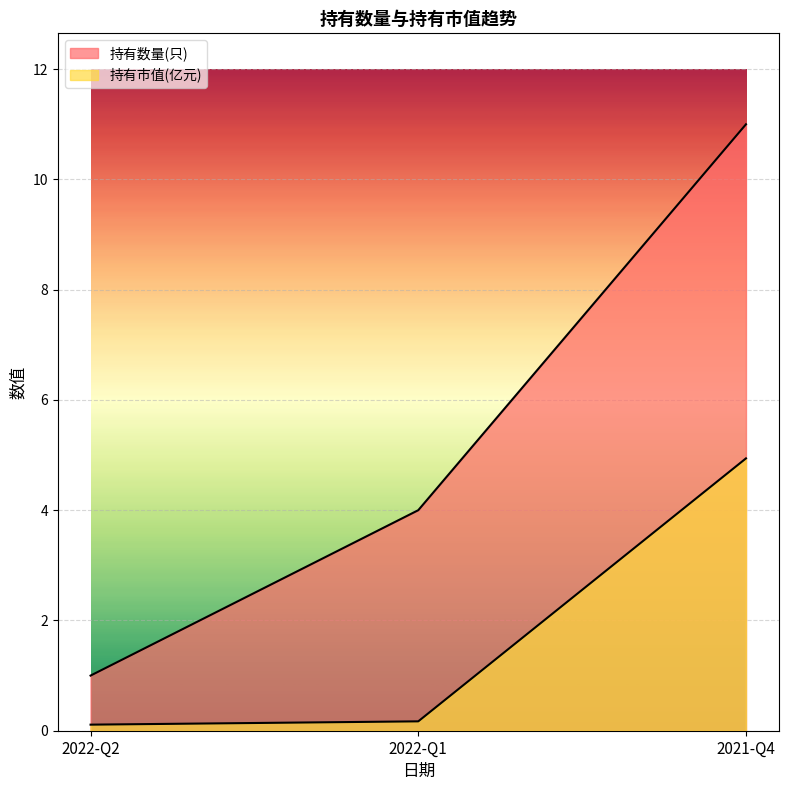

What is the sum of all 持有数量(只) values?

16.0